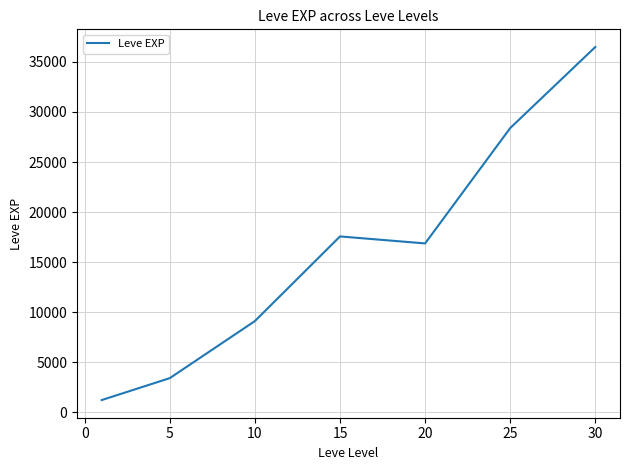

How many interior local peaks (higher than both neighbors) does the data have?

1